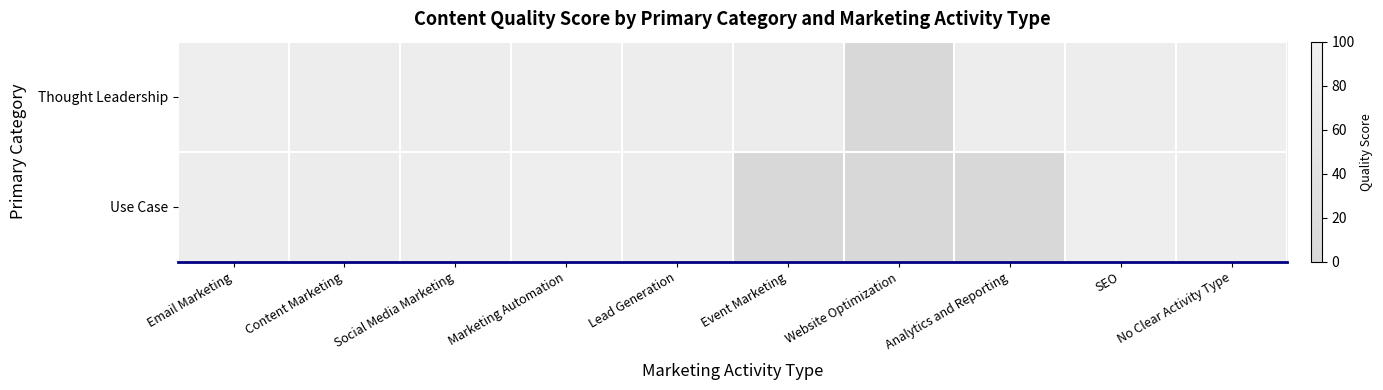

Between No Clear Activity Type and Marketing Automation, which is larger?

No Clear Activity Type